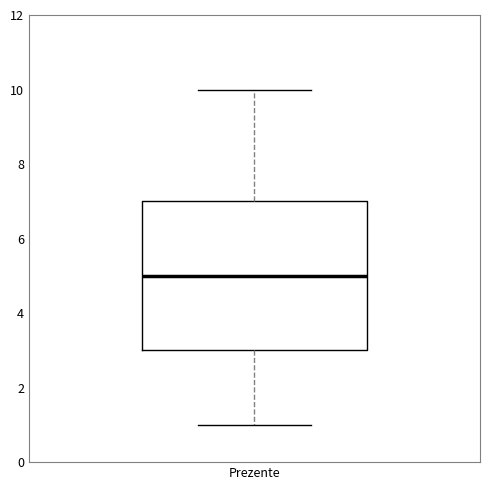

Transcribe this box plot: give where the median line is, the range the box spans, and where the two whiskers end, as read against the y-axis. The values are not printed on the chart, so give them approximately, as read against the axis.

median 5, box 3 to 7, whiskers 1 to 10